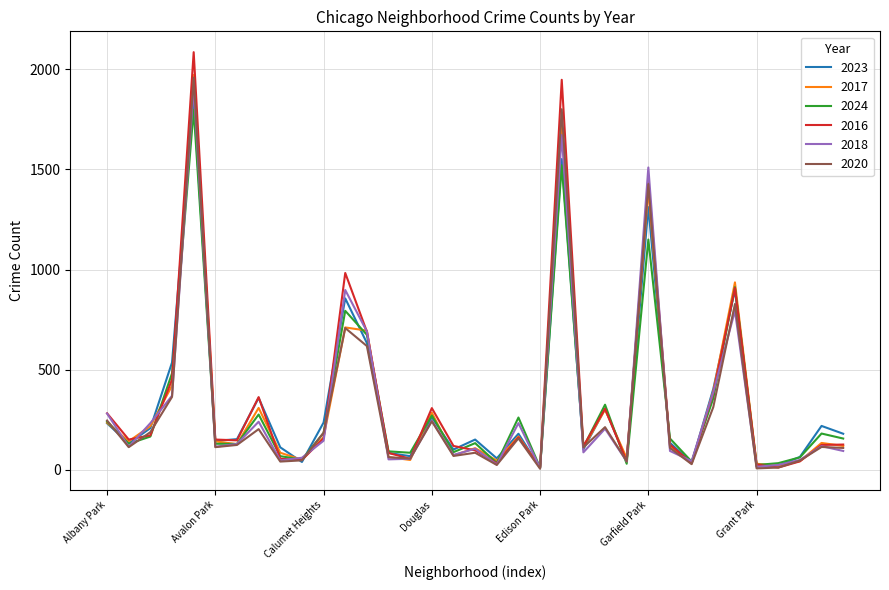

What is the maximum value for 2017?

1972